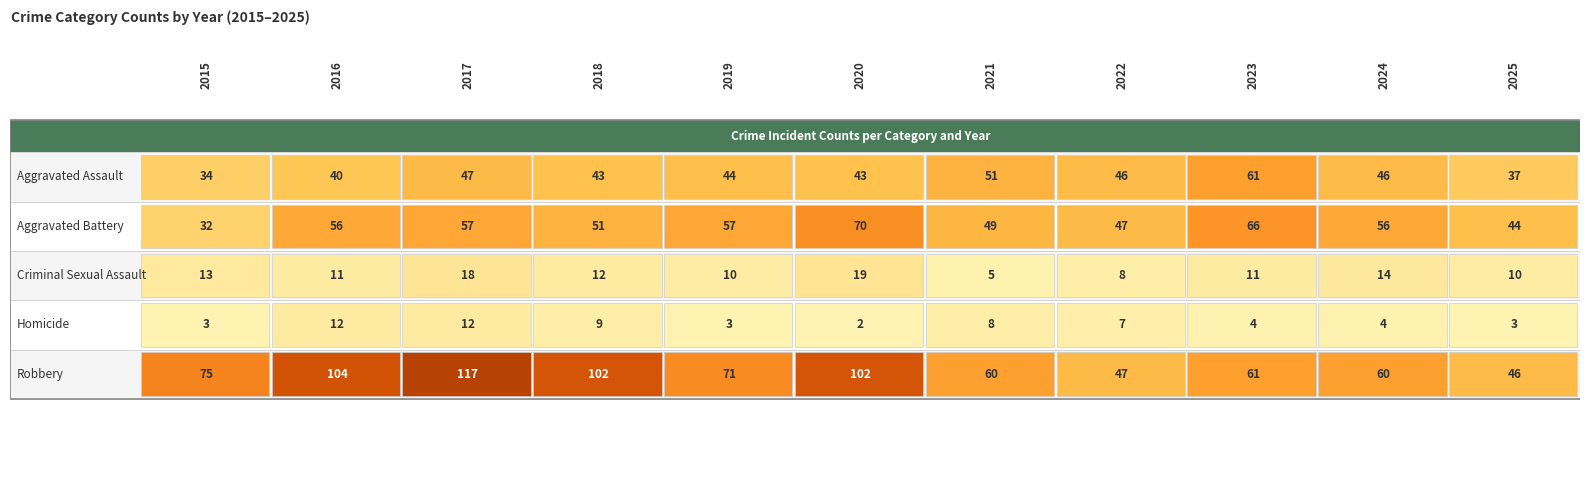

Which label corresponds to the smallest value in the chart?

2020